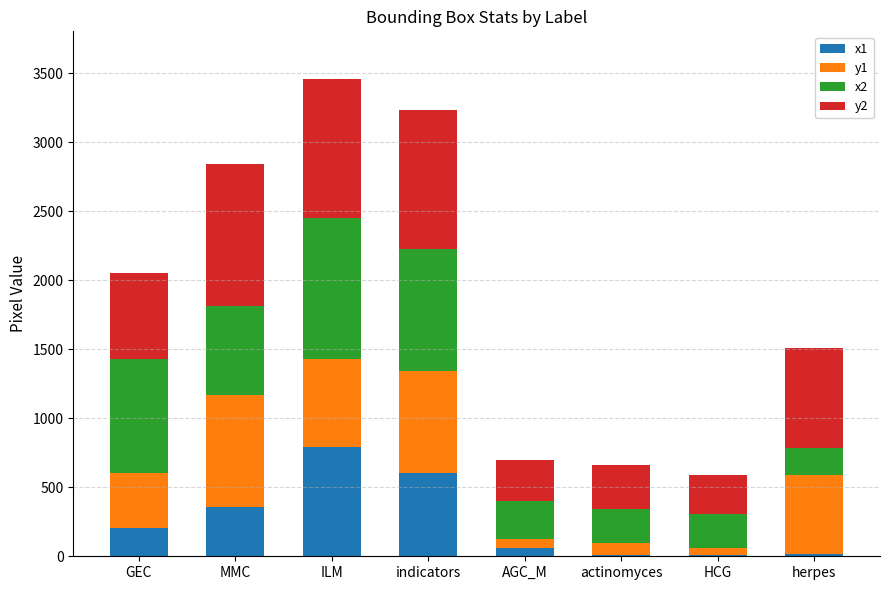

Is it true that x1 equals 356.0 at MMC?

True